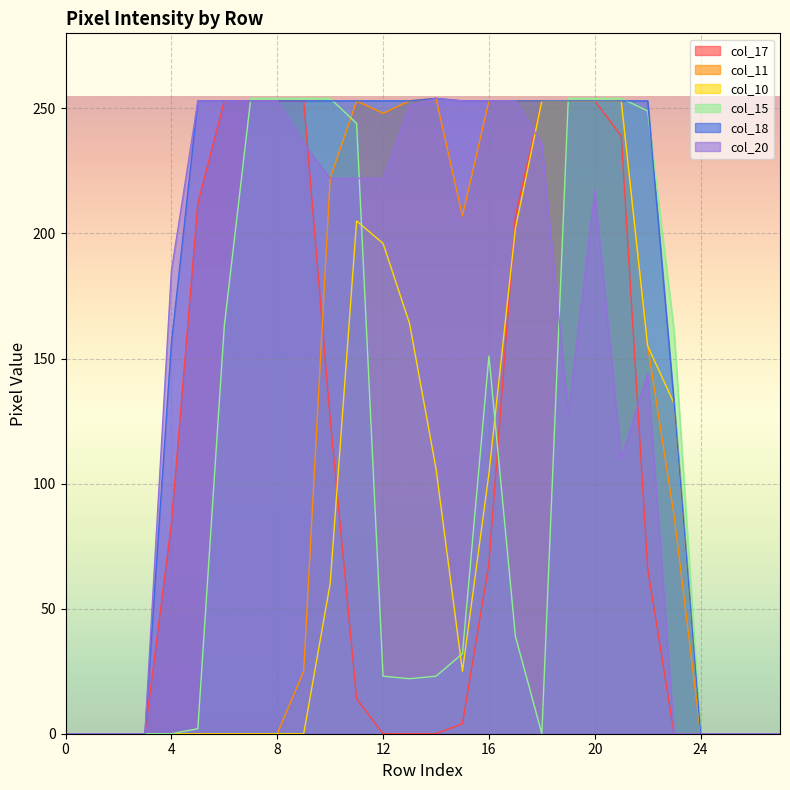

What are all the series names shown in the legend?

col_17, col_11, col_10, col_15, col_18, col_20